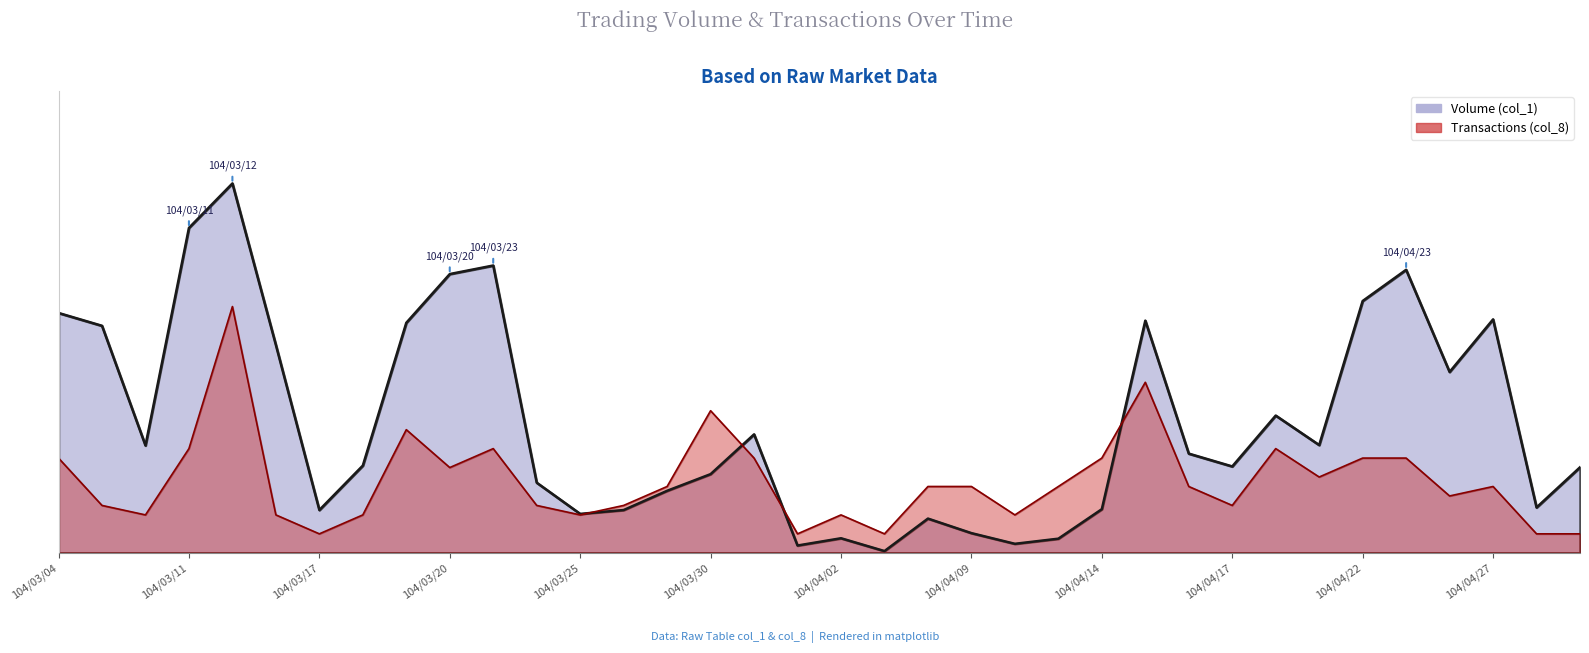

List the series in order of their peak value, highest first.

Volume (col_1), Transactions (col_8)